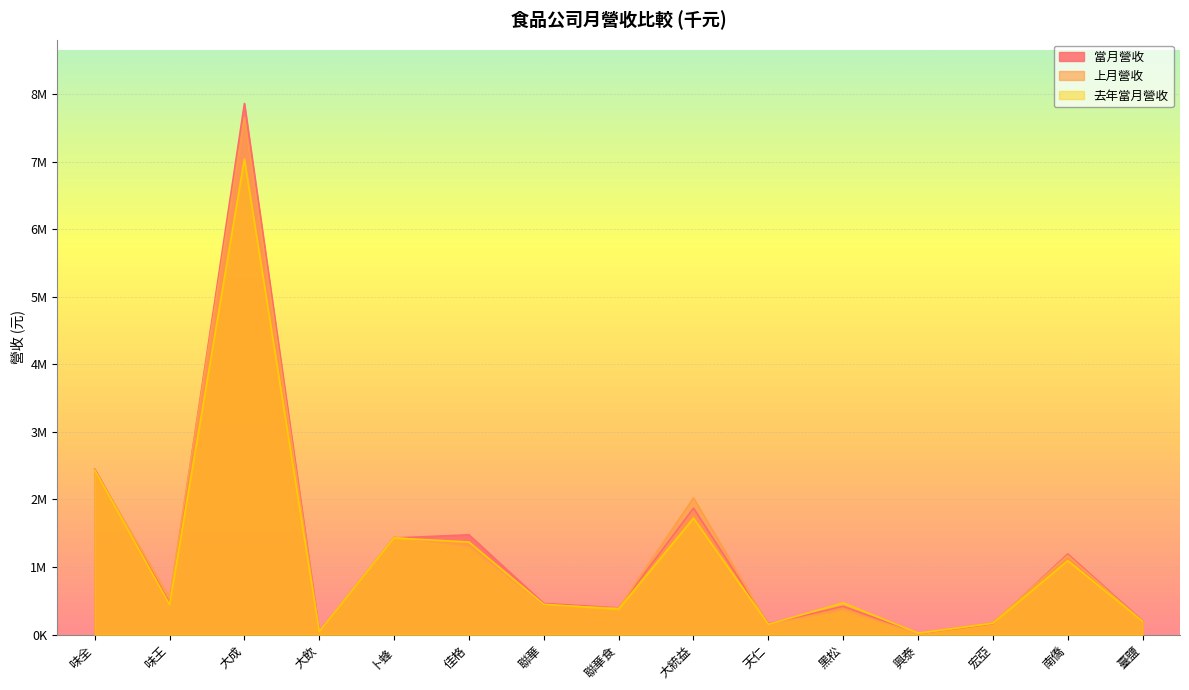

How many values in the 去年當月營收 series are below 447419?

7